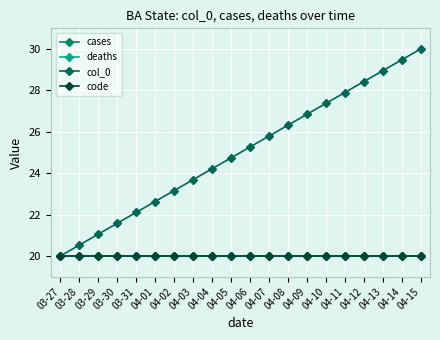

True or false: code and col_0 cross at least once.

False